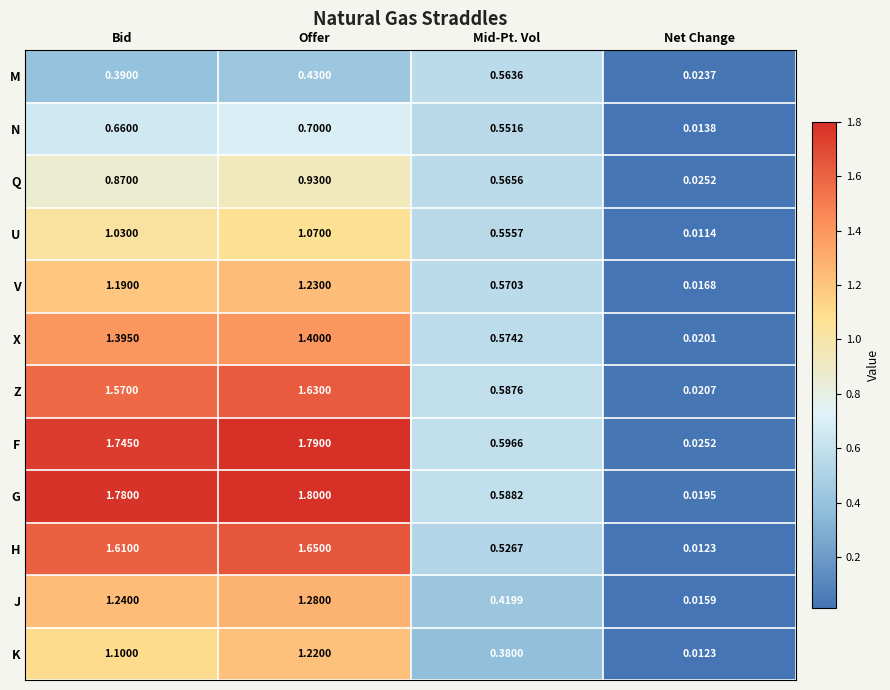

At which label is V closest to 0?

Net Change